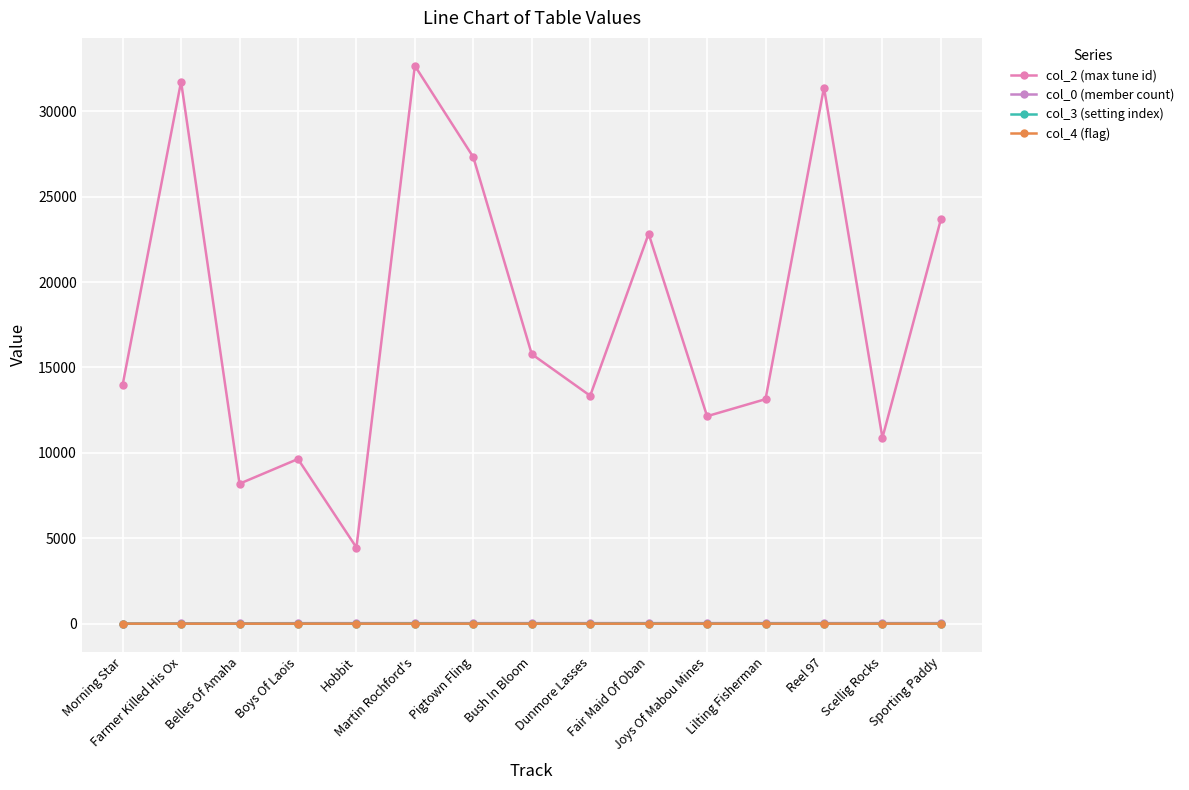

What is the highest value of the col_2 (max tune id) series?

32663